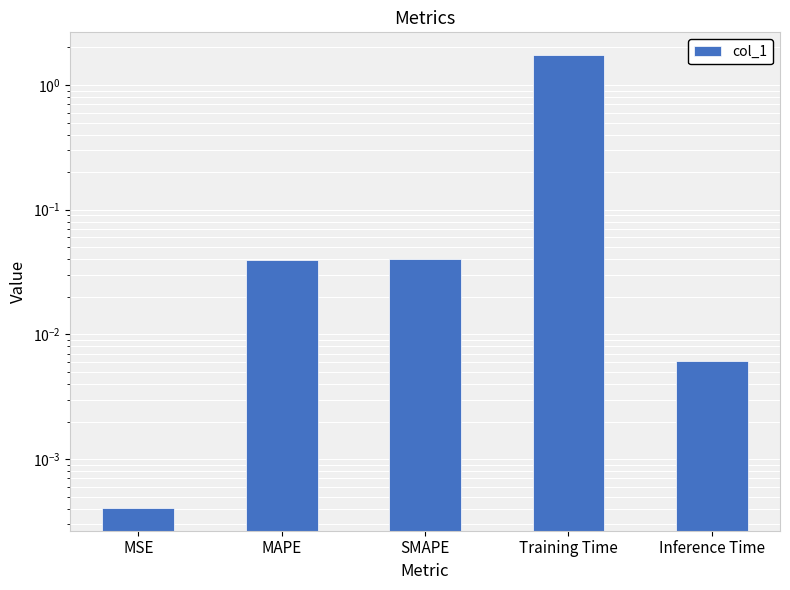

Which category has the highest value across all series?

Training Time